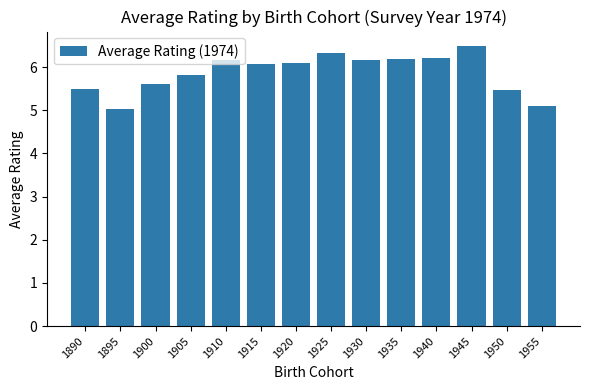

What is the minimum value shown in the chart?

5.0